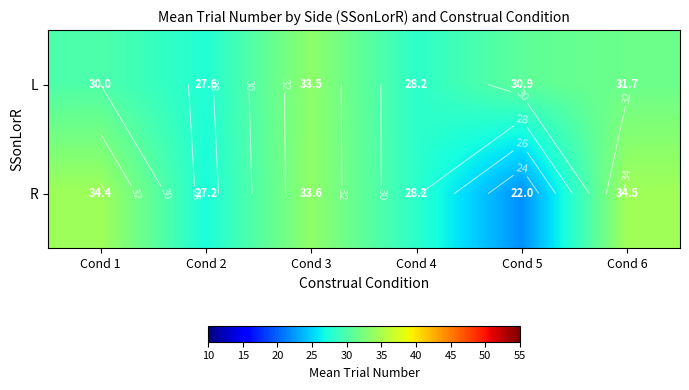

What is the sum of the L values at Cond 3 and Cond 2?

61.1